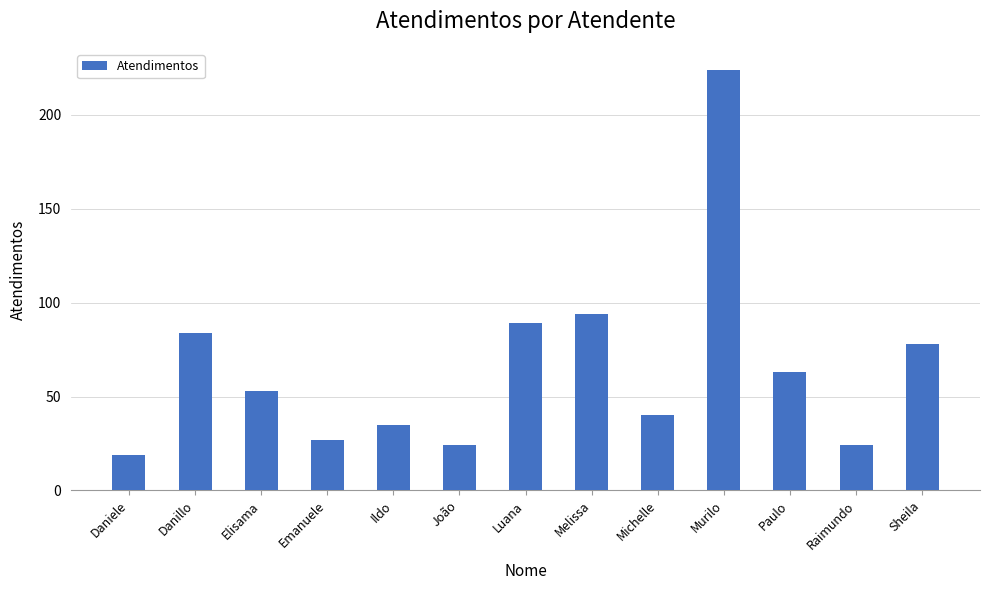

Does the chart contain stacked bars?

No